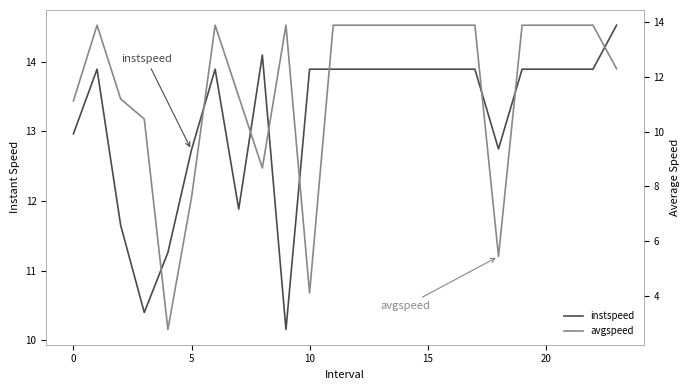

Where is the first local minimum for instspeed?

10